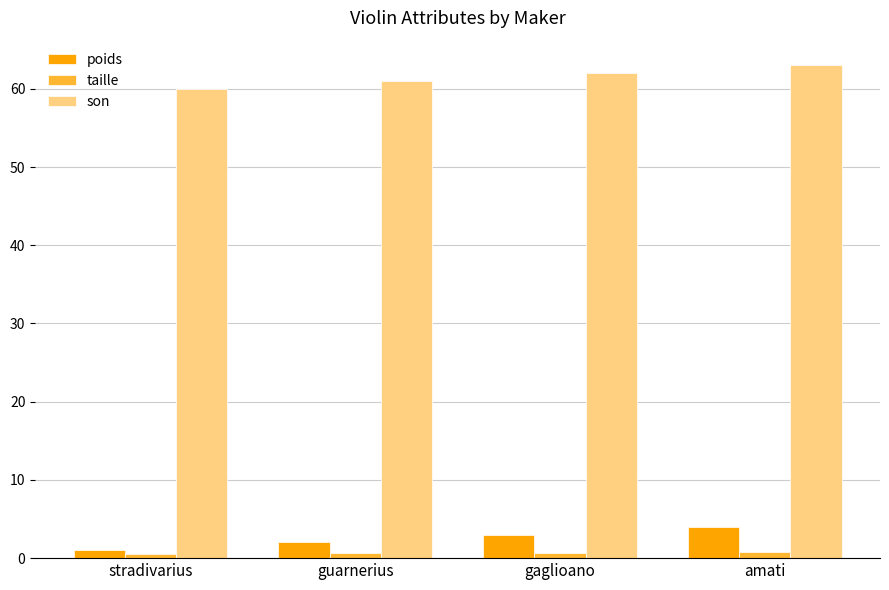

Which series has the largest total across all categories?

son